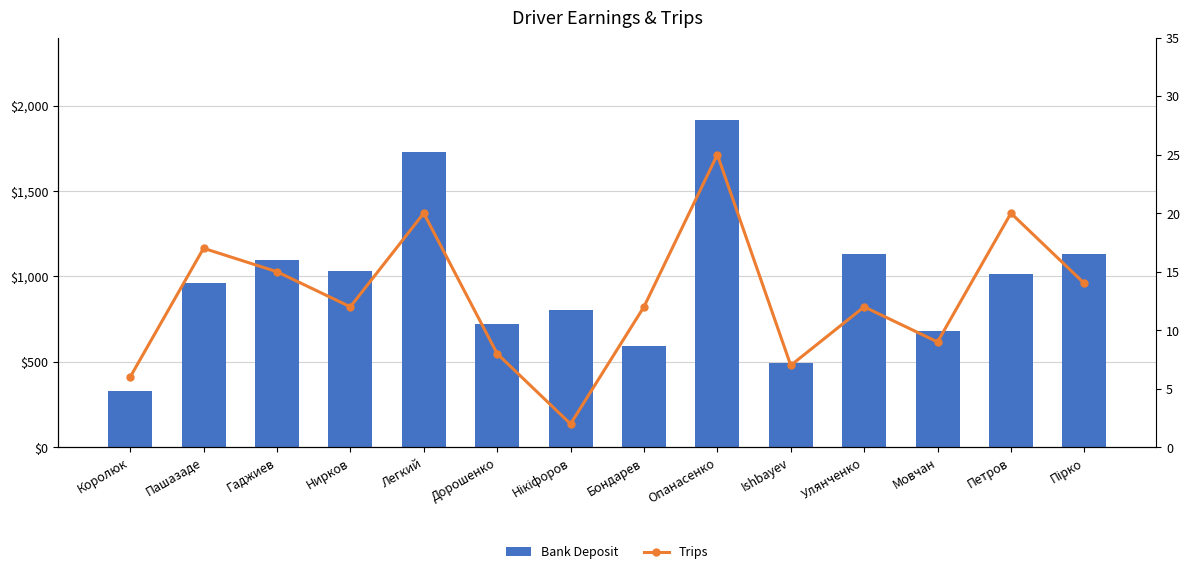

Does the chart contain stacked bars?

No